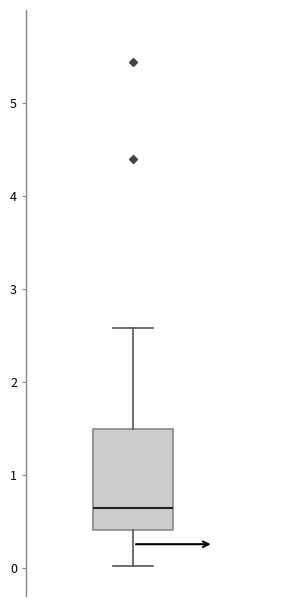

Transcribe this box plot: give where the median line is, the range the box spans, and where the two whiskers end, as read against the y-axis. The values are not printed on the chart, so give them approximately, as read against the axis.

median 0.7, box 0.4 to 1.5, whiskers 0.0 to 2.6